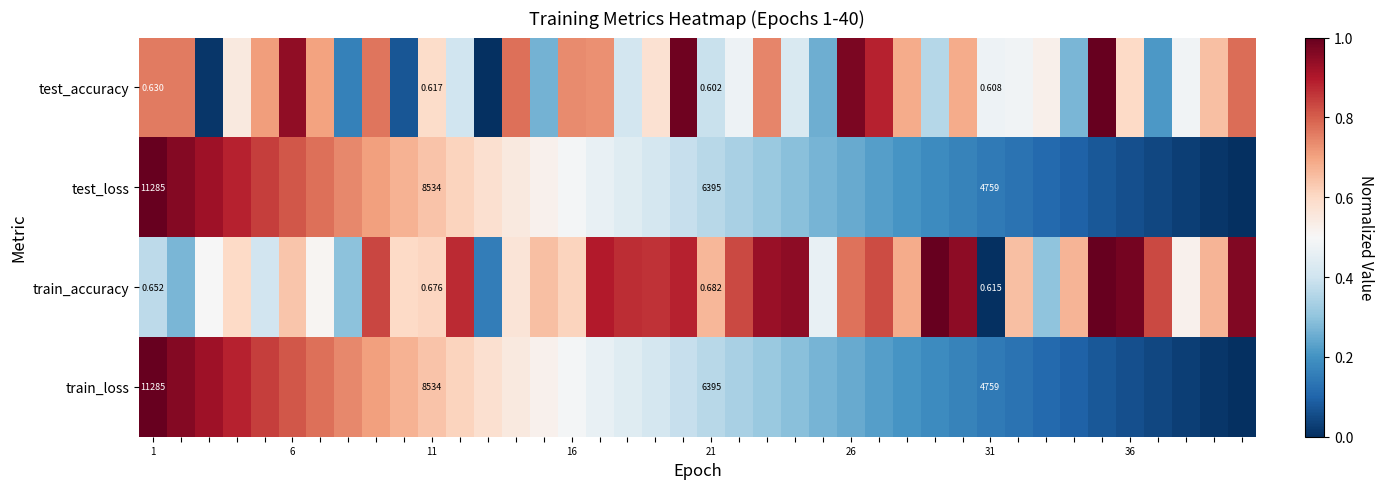

What is the total value across all series at 35?

1.7